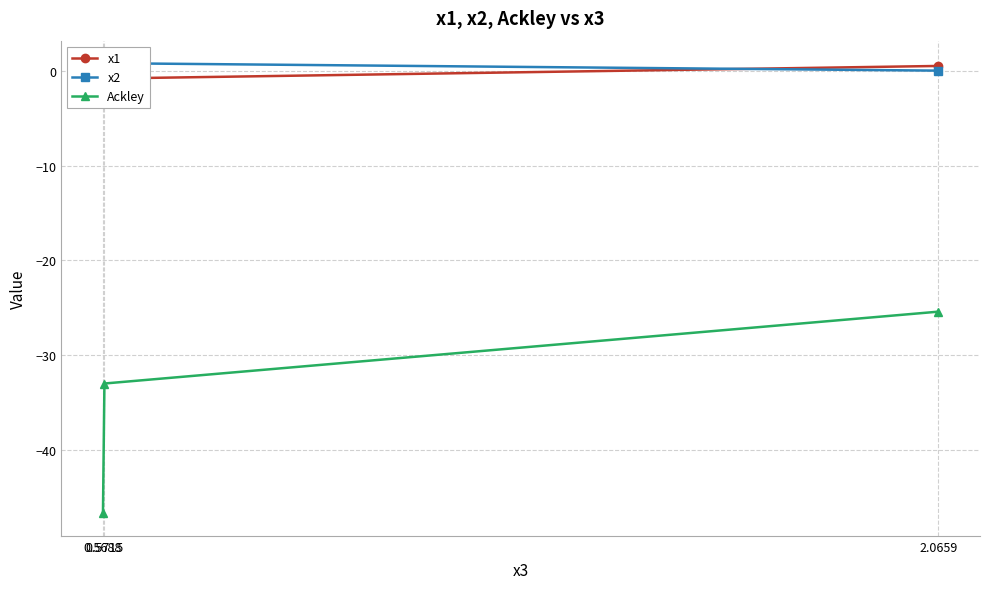

The Ackley series shows -33.0 at 0.5715. True or false?

True